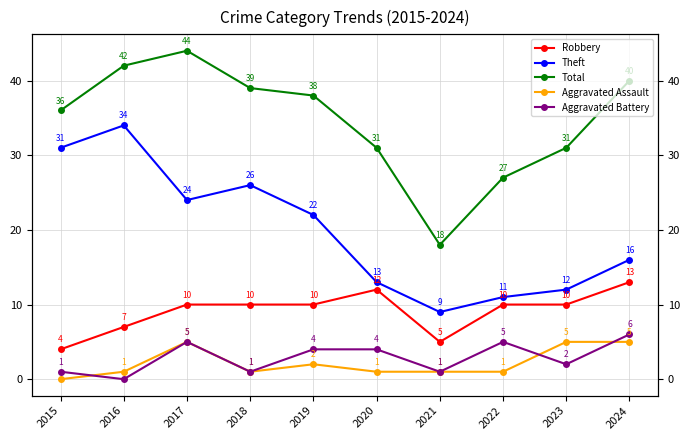

Reading right to left, what are all the values shown in this chart?

Robbery: 2024=13	2023=10	2022=10	2021=5	2020=12	2019=10	2018=10	2017=10	2016=7	2015=4
Theft: 2024=16	2023=12	2022=11	2021=9	2020=13	2019=22	2018=26	2017=24	2016=34	2015=31
Total: 2024=40	2023=31	2022=27	2021=18	2020=31	2019=38	2018=39	2017=44	2016=42	2015=36
Aggravated Assault: 2024=5	2023=5	2022=1	2021=1	2020=1	2019=2	2018=1	2017=5	2016=1	2015=0
Aggravated Battery: 2024=6	2023=2	2022=5	2021=1	2020=4	2019=4	2018=1	2017=5	2016=0	2015=1